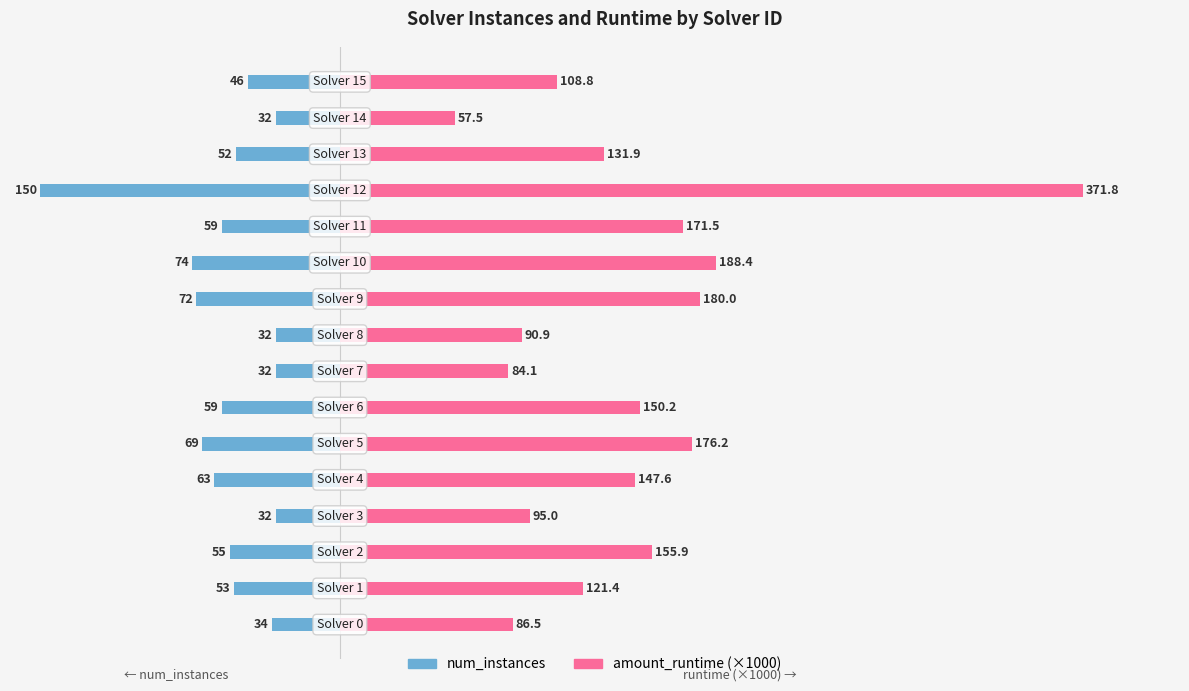

What is the value of the amount_runtime (×1000) bar at the 5th from the left?

147.6